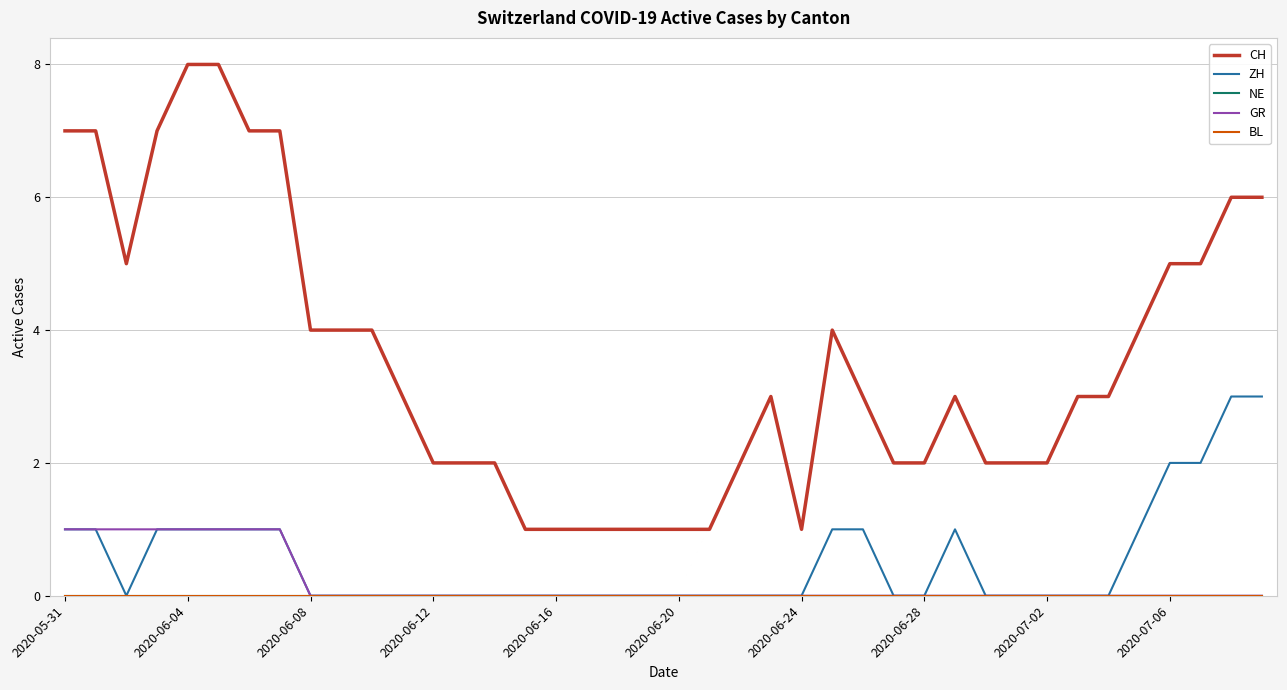

Is this an area chart (filled region under the line)?

No